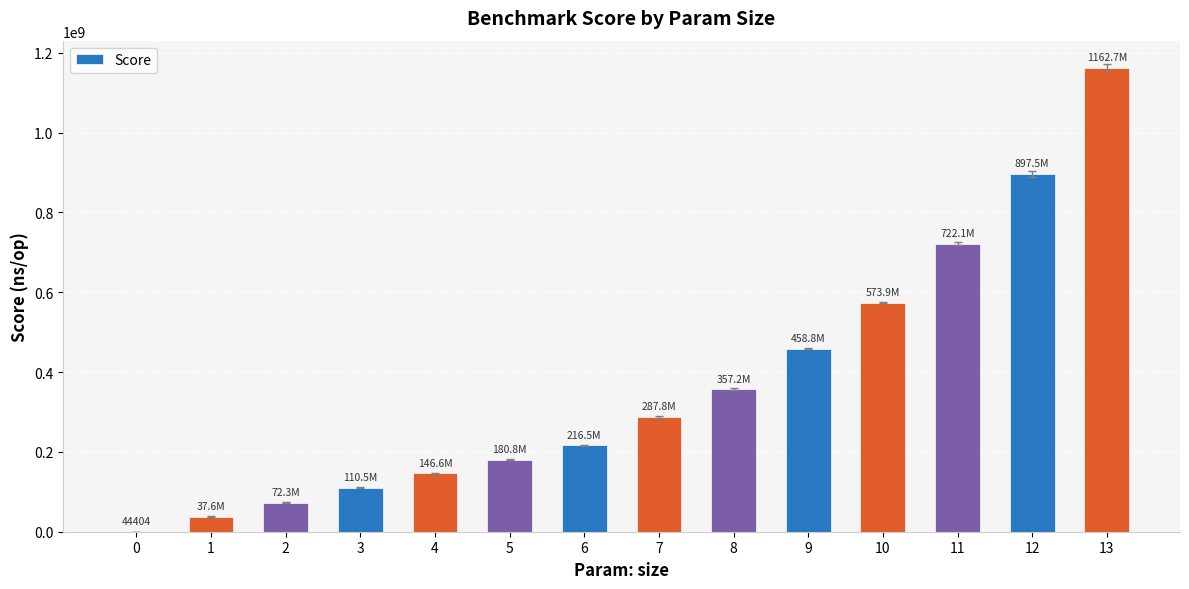

Reading left to right, extract all data points from this chart.

0=44404.2	1=37608528.9	2=72292476.7	3=110482547.5	4=146584058.9	5=180757814.7	6=216481056.7	7=287820183.6	8=357172316.4	9=458819159.5	10=573936866.3	11=722092088.1	12=897499202.1	13=1162671601.5